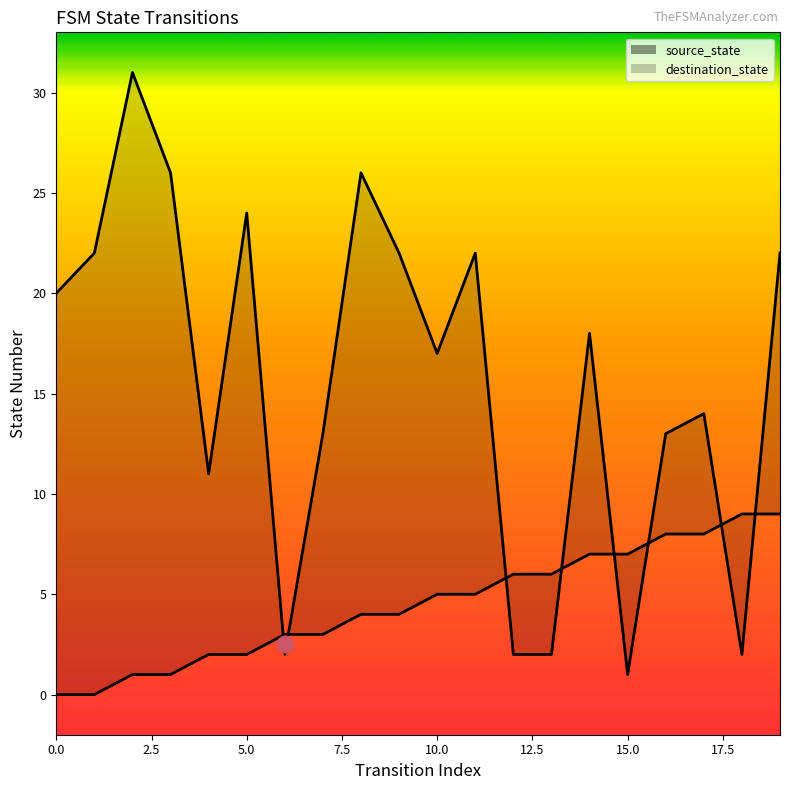

Which has a higher value, 19 or 5?

19